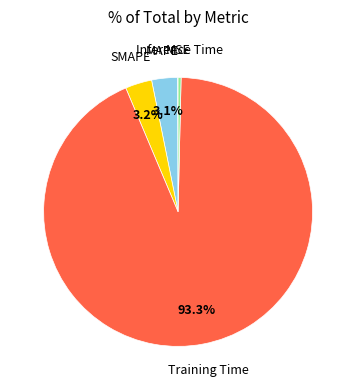

Does any single category account for the majority?

Yes